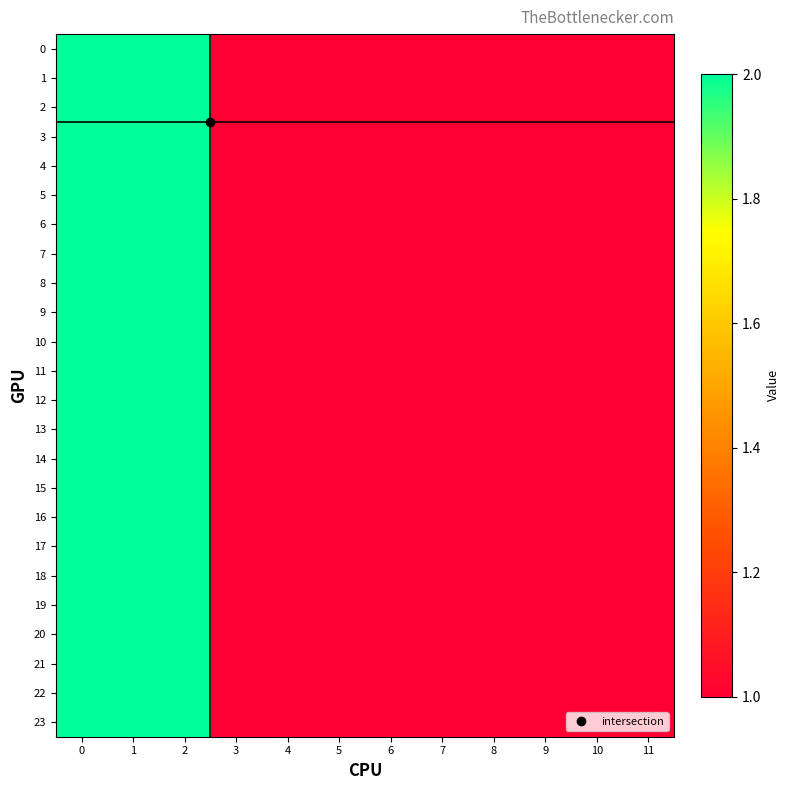

What is the total value across all series at 8?

24